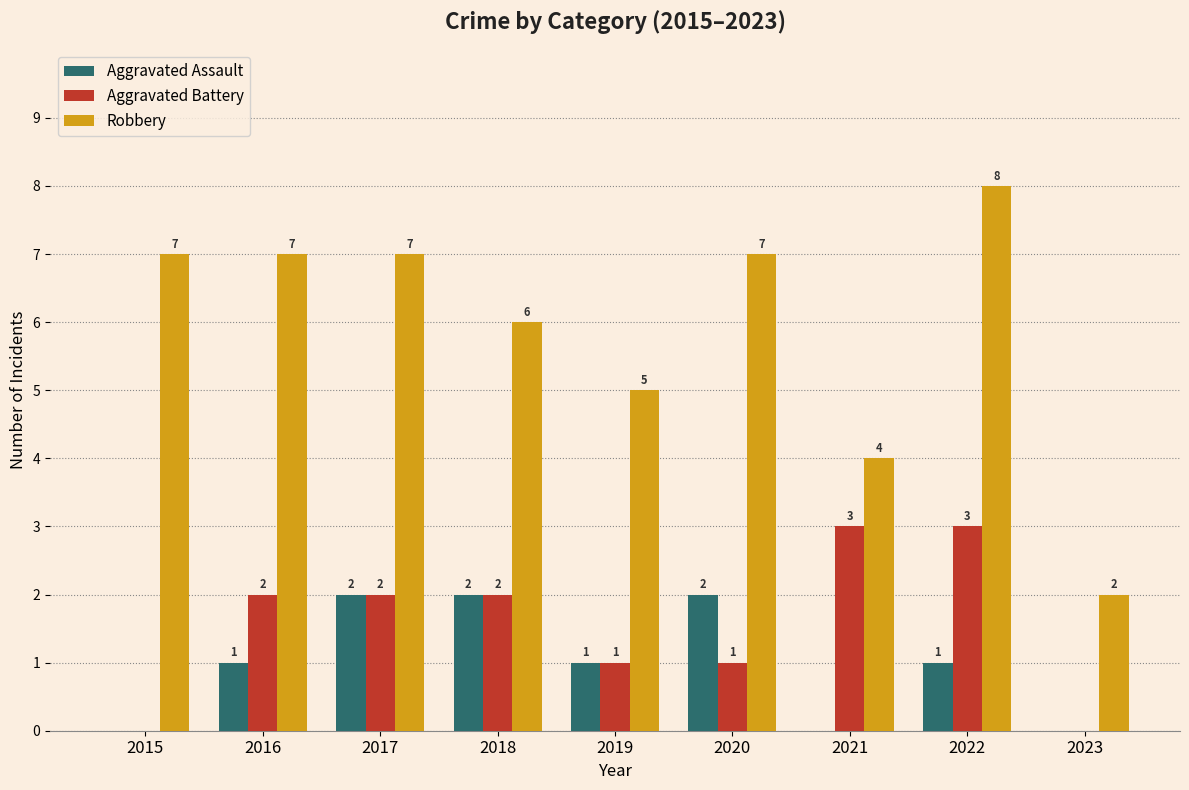

Is it true that Aggravated Assault equals 2 at 2020?

True